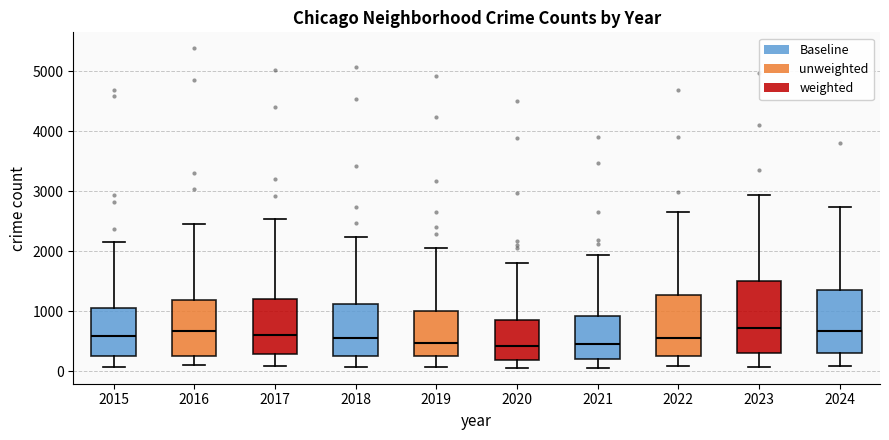

Comparing the boxes themselves (not the whiskers), which one is the tallest?

2023